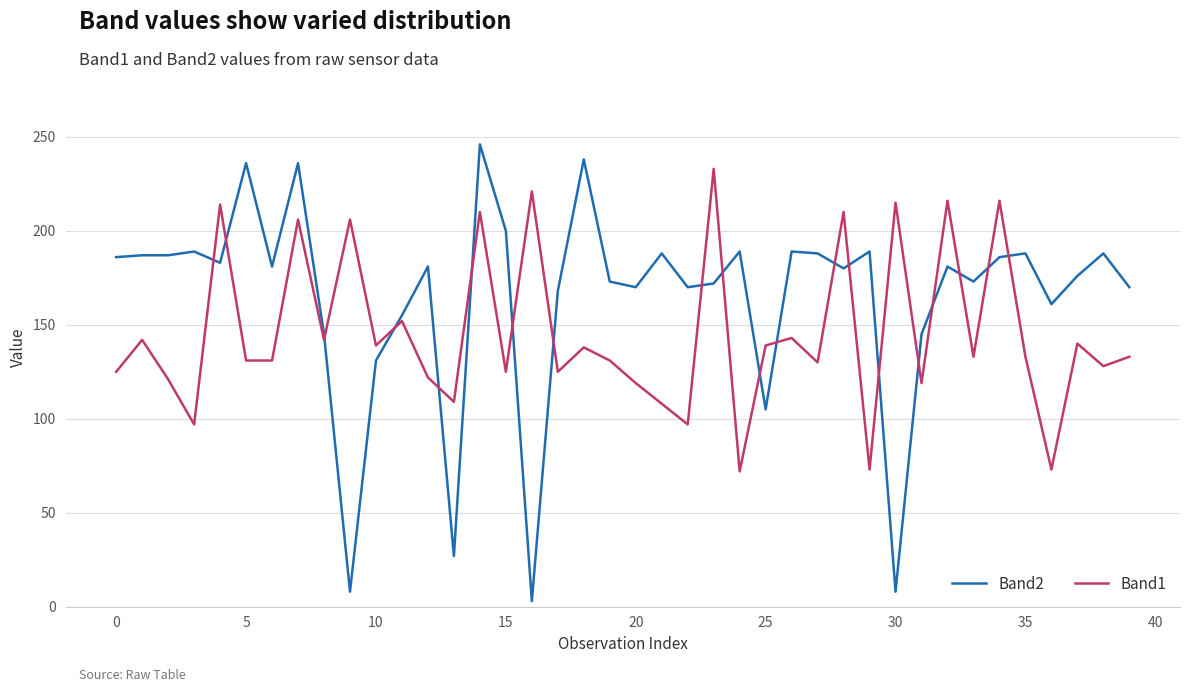

Rank the series by their average value, from highest to lowest.

Band2, Band1